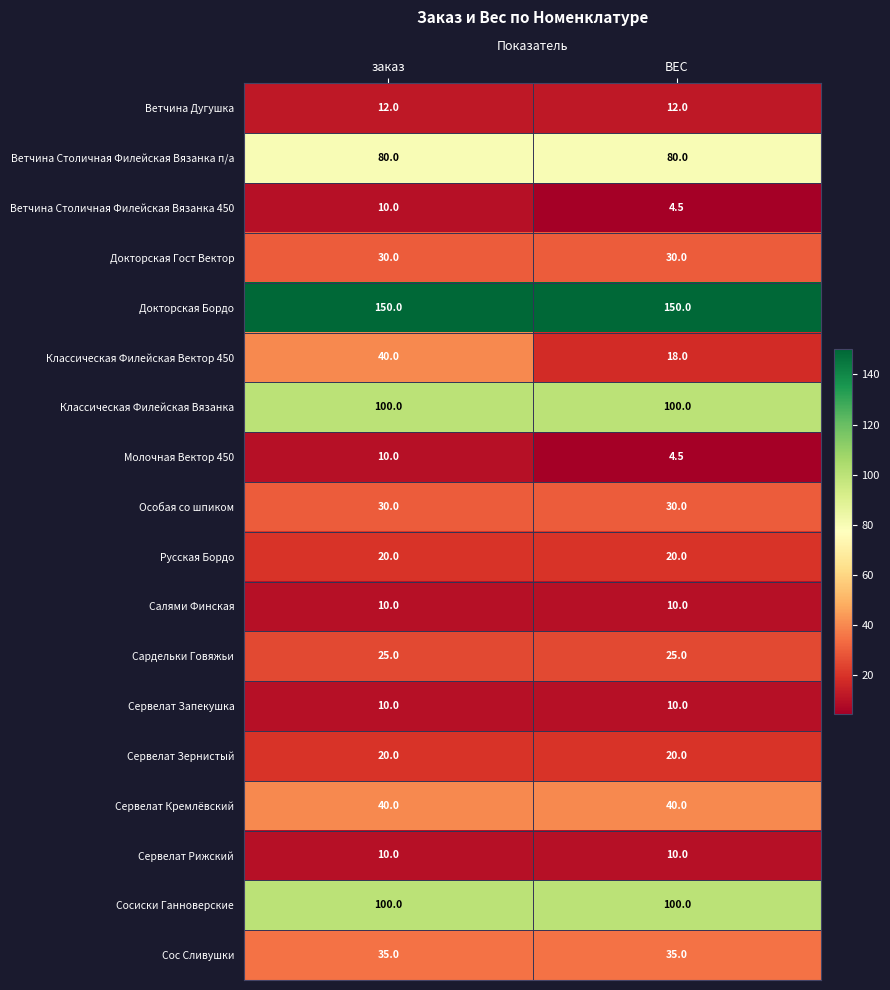

What is the total value across all series at заказ?

732.0